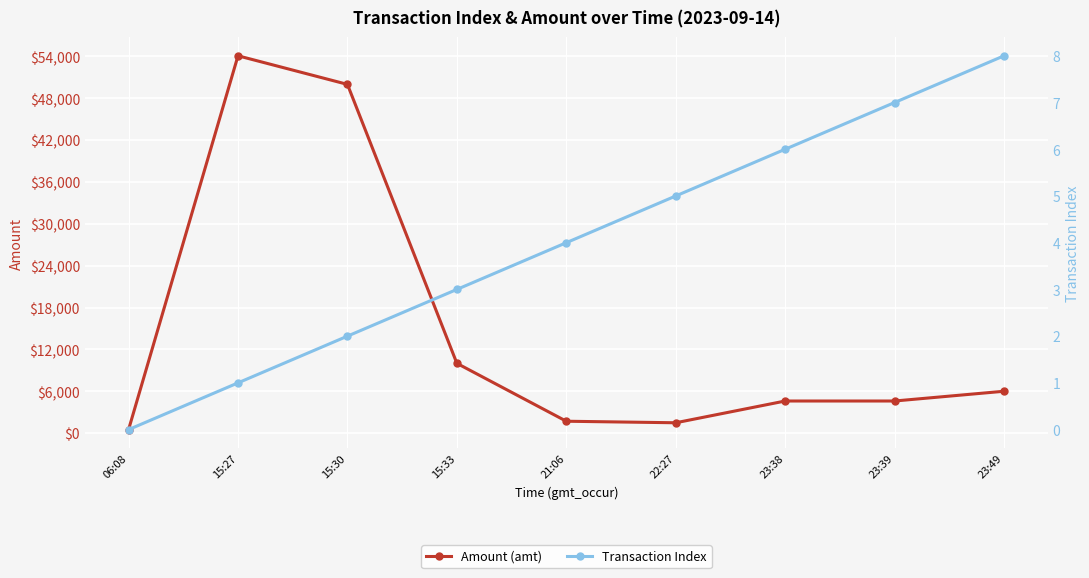

In Amount (amt), how many points are lower than both neighbors (excluding endpoints)?

1